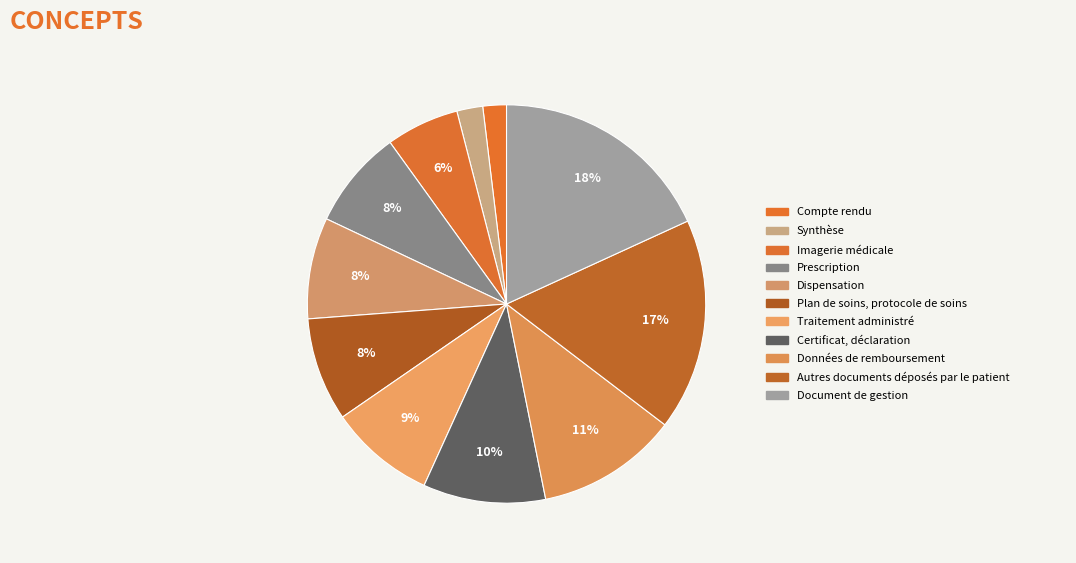

How many segments does this pie chart have?

11